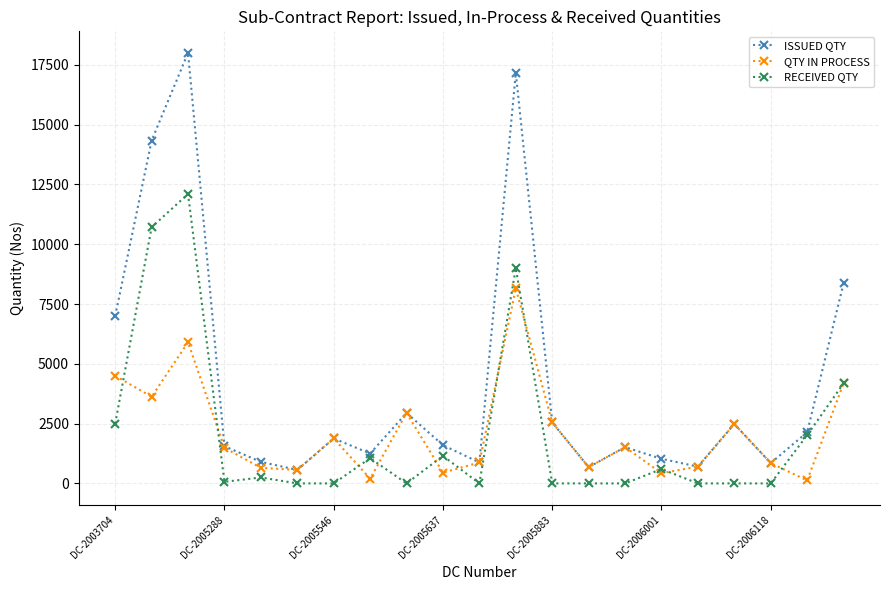

What is the maximum value shown in the chart?

18000